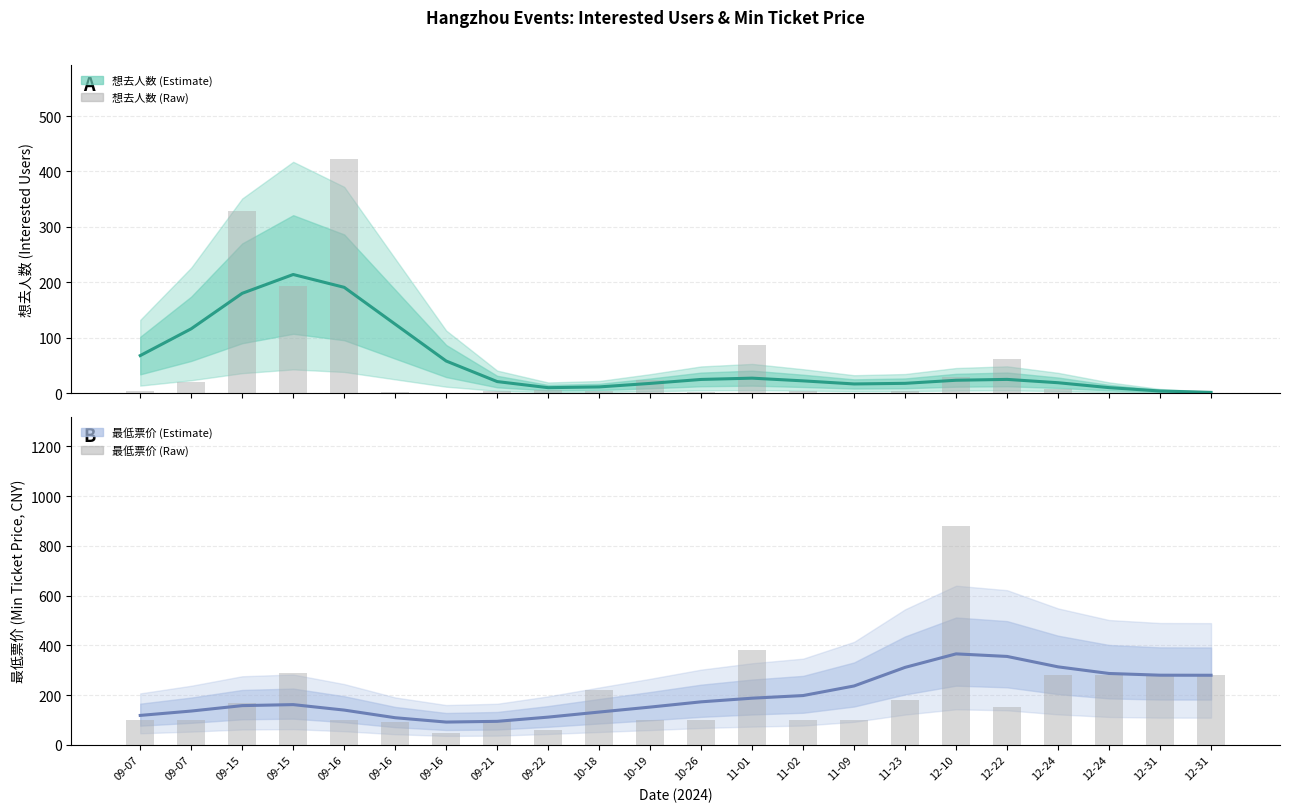

What is the label of the 1st bar from the right?

12-31